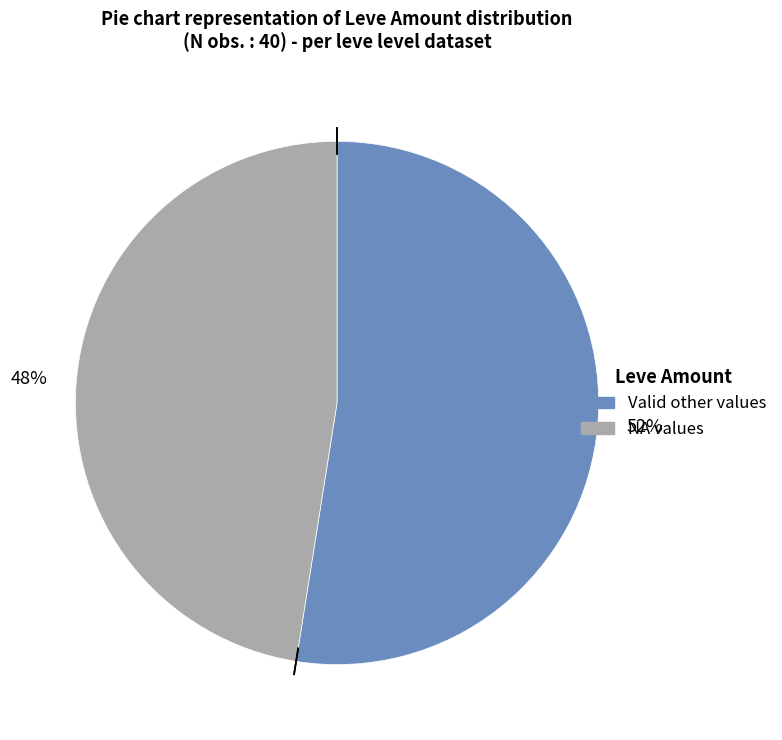

How many slices are in this pie chart?

2